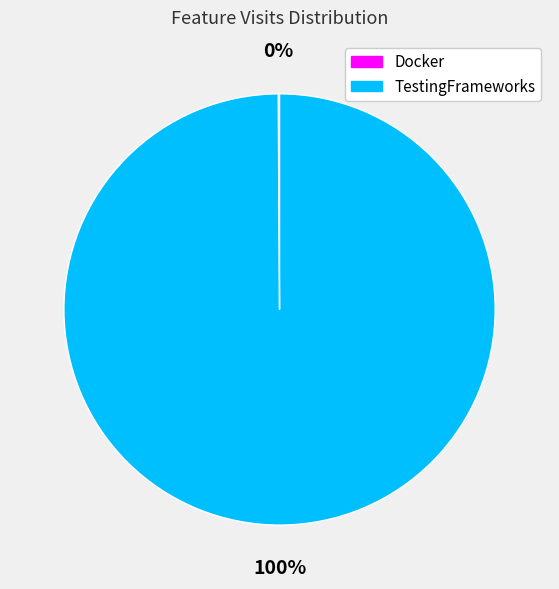

Does TestingFrameworks account for over 50% of the chart?

Yes